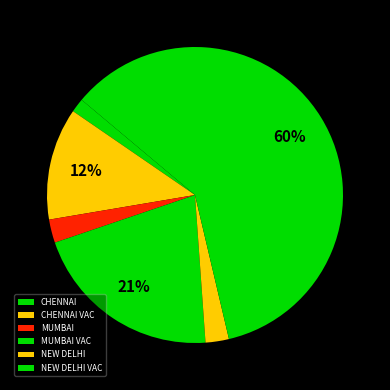

What percentage do MUMBAI VAC and CHENNAI VAC together represent?

33.2%